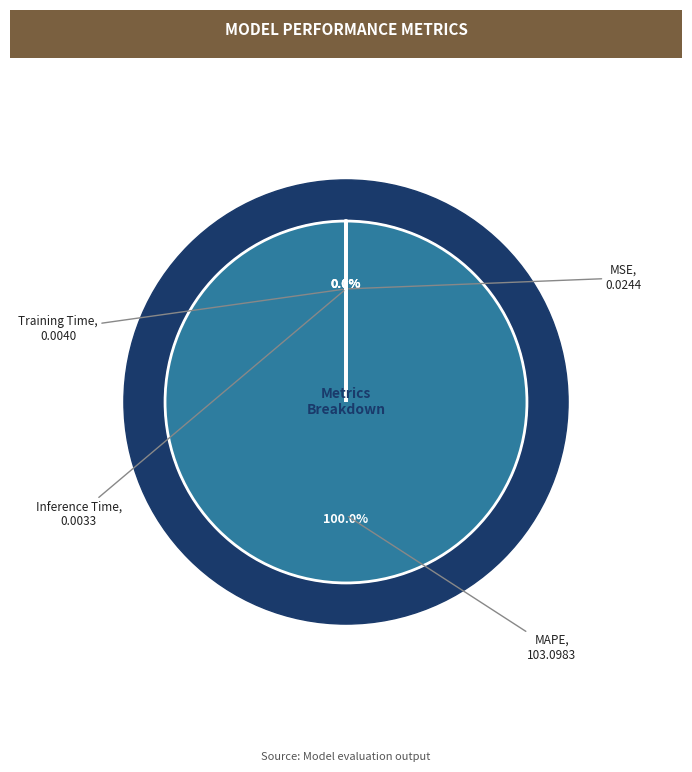

Combined, what portion of the pie is MAPE and Training Time?

100.0%